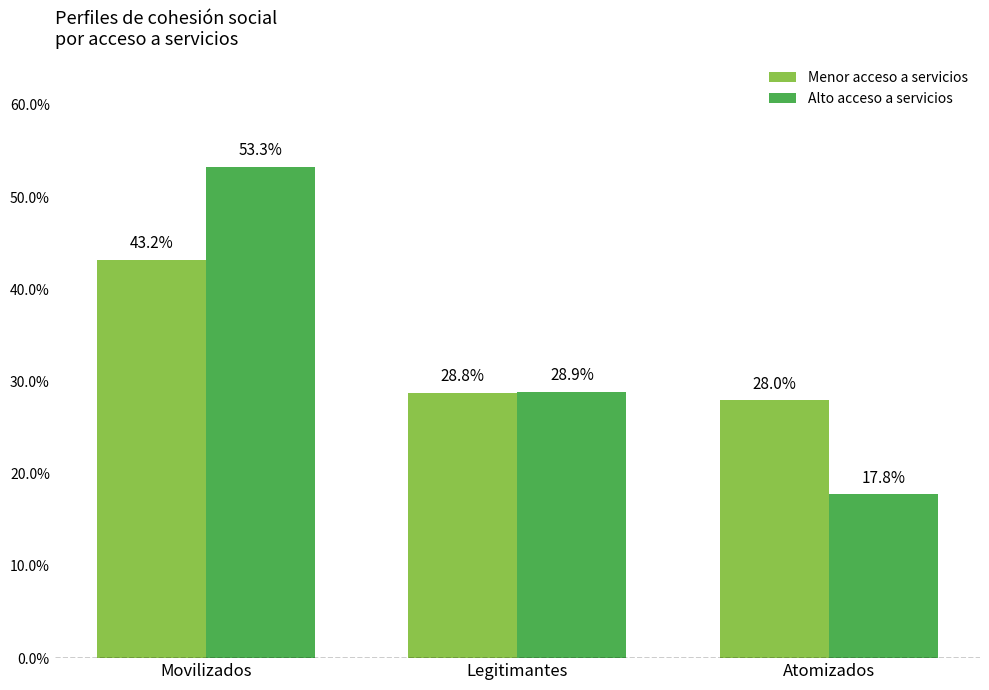

What is the spread (max minus min) of values at Movilizados?

10.1